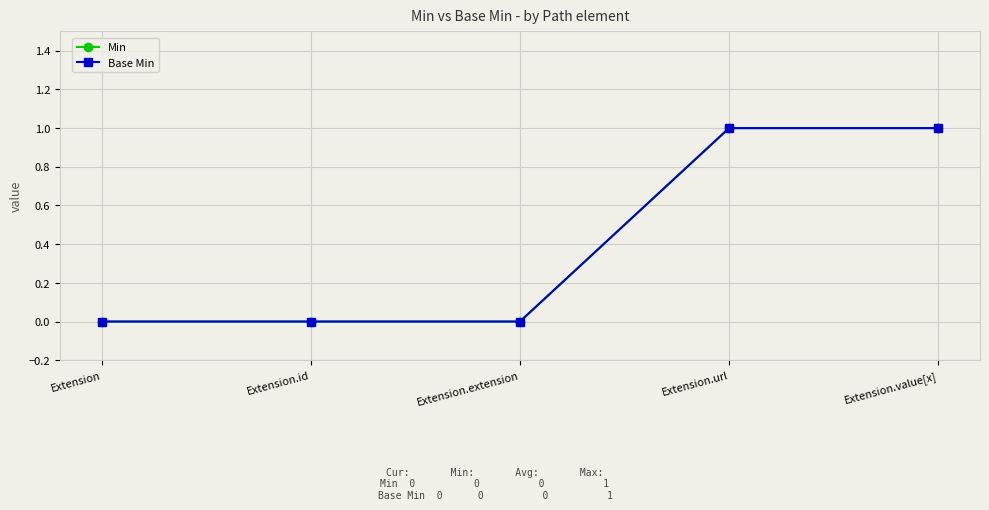

Does the chart have visible grid lines?

Yes